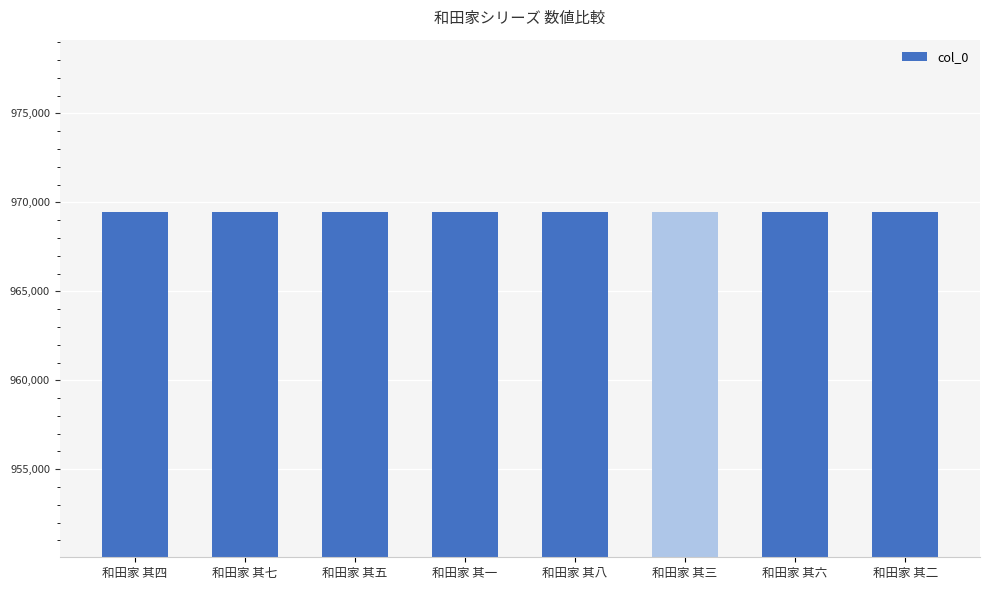

What is the maximum value shown in the chart?

969450